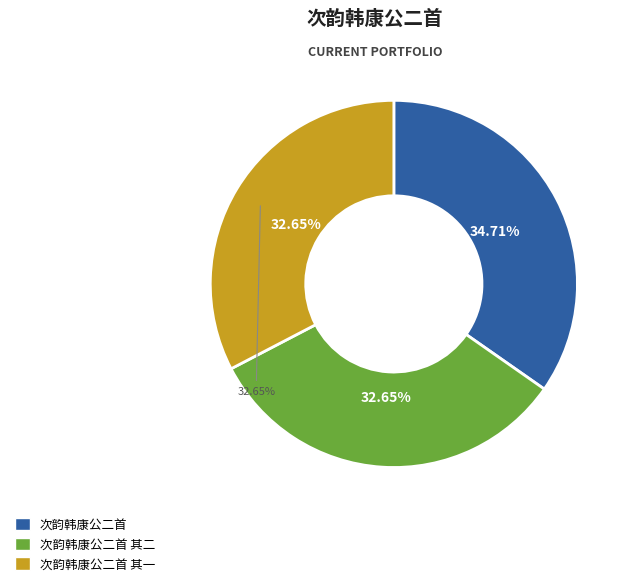

The 次韵韩康公二首 其一 slice represents 33% of the pie. True or false?

True